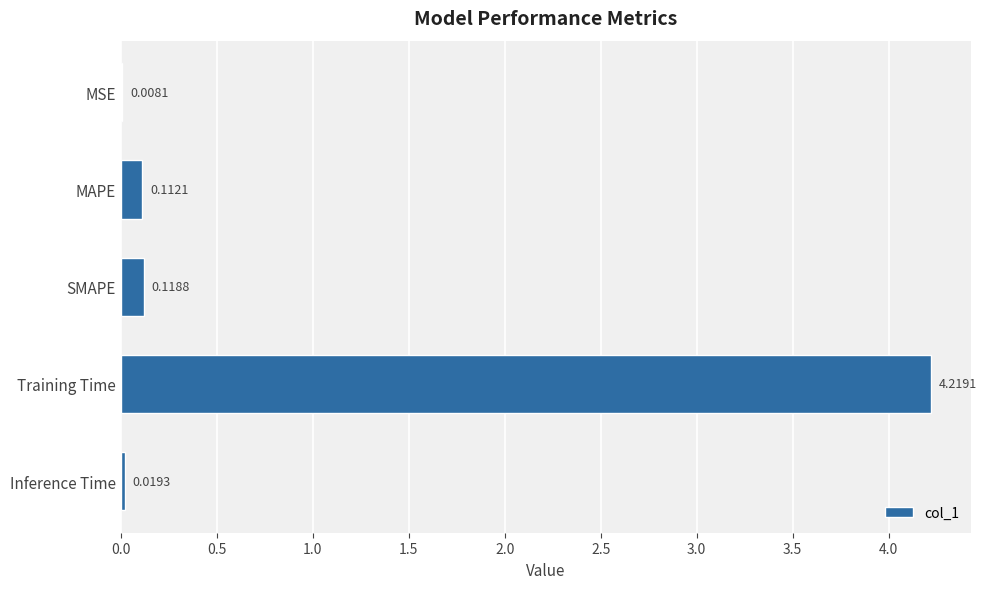

What is the sum of all values?

4.5